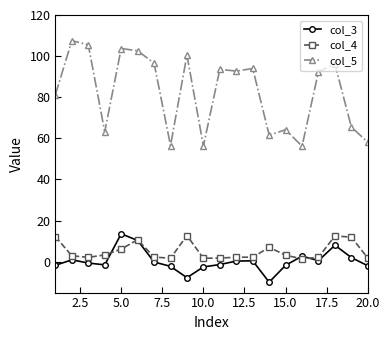

Which series has the widest spread of values?

col_5